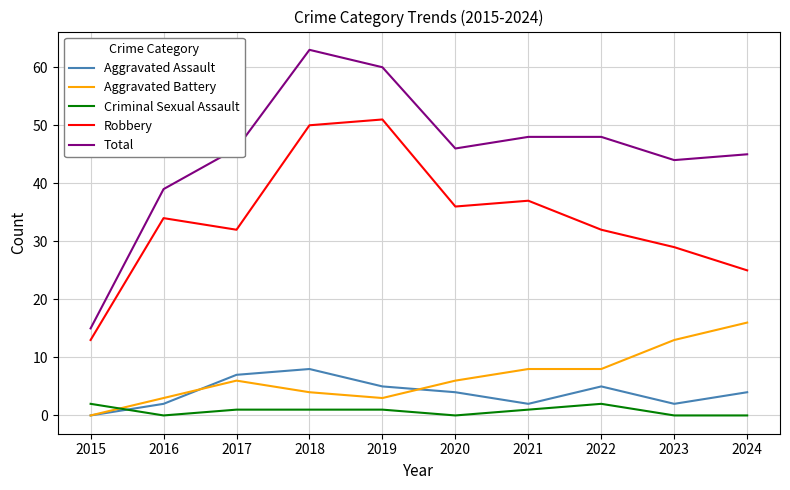

Which series has the largest total across all categories?

Total